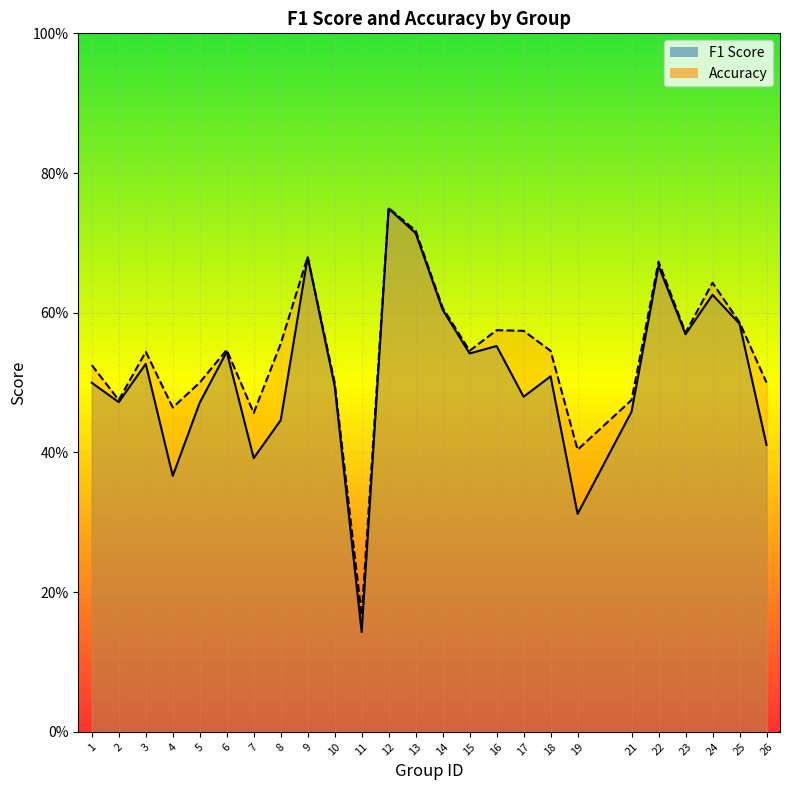

Where is the first local minimum for f1?

2